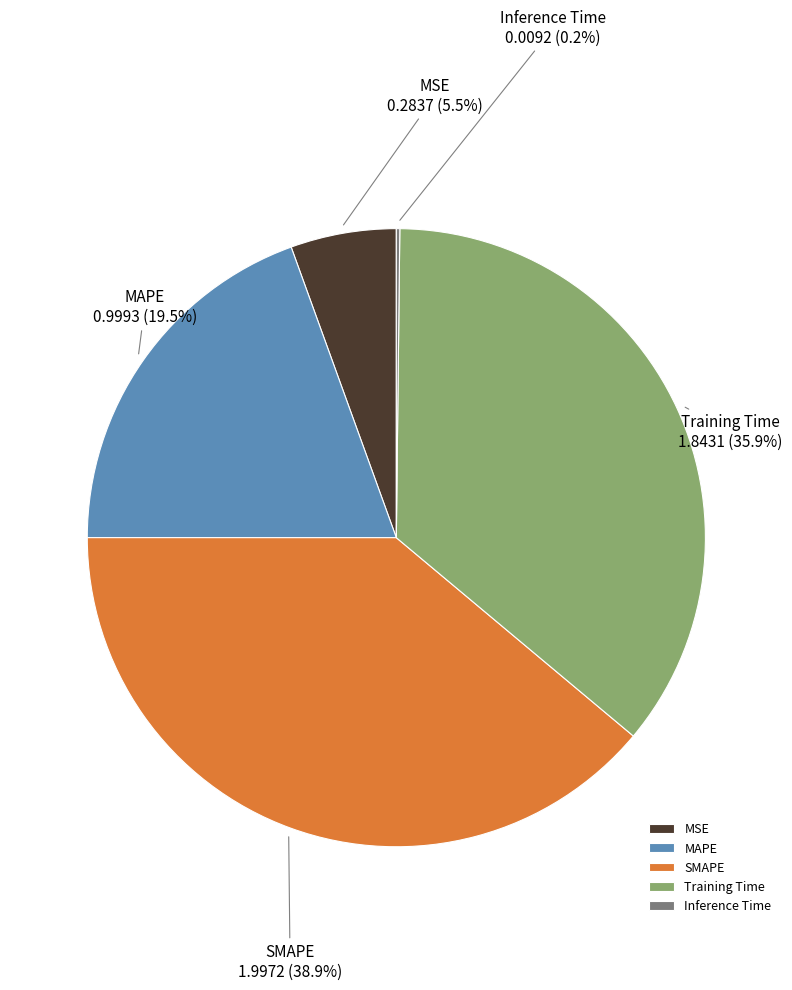

What percentage do Training Time and MSE together represent?

41.4%